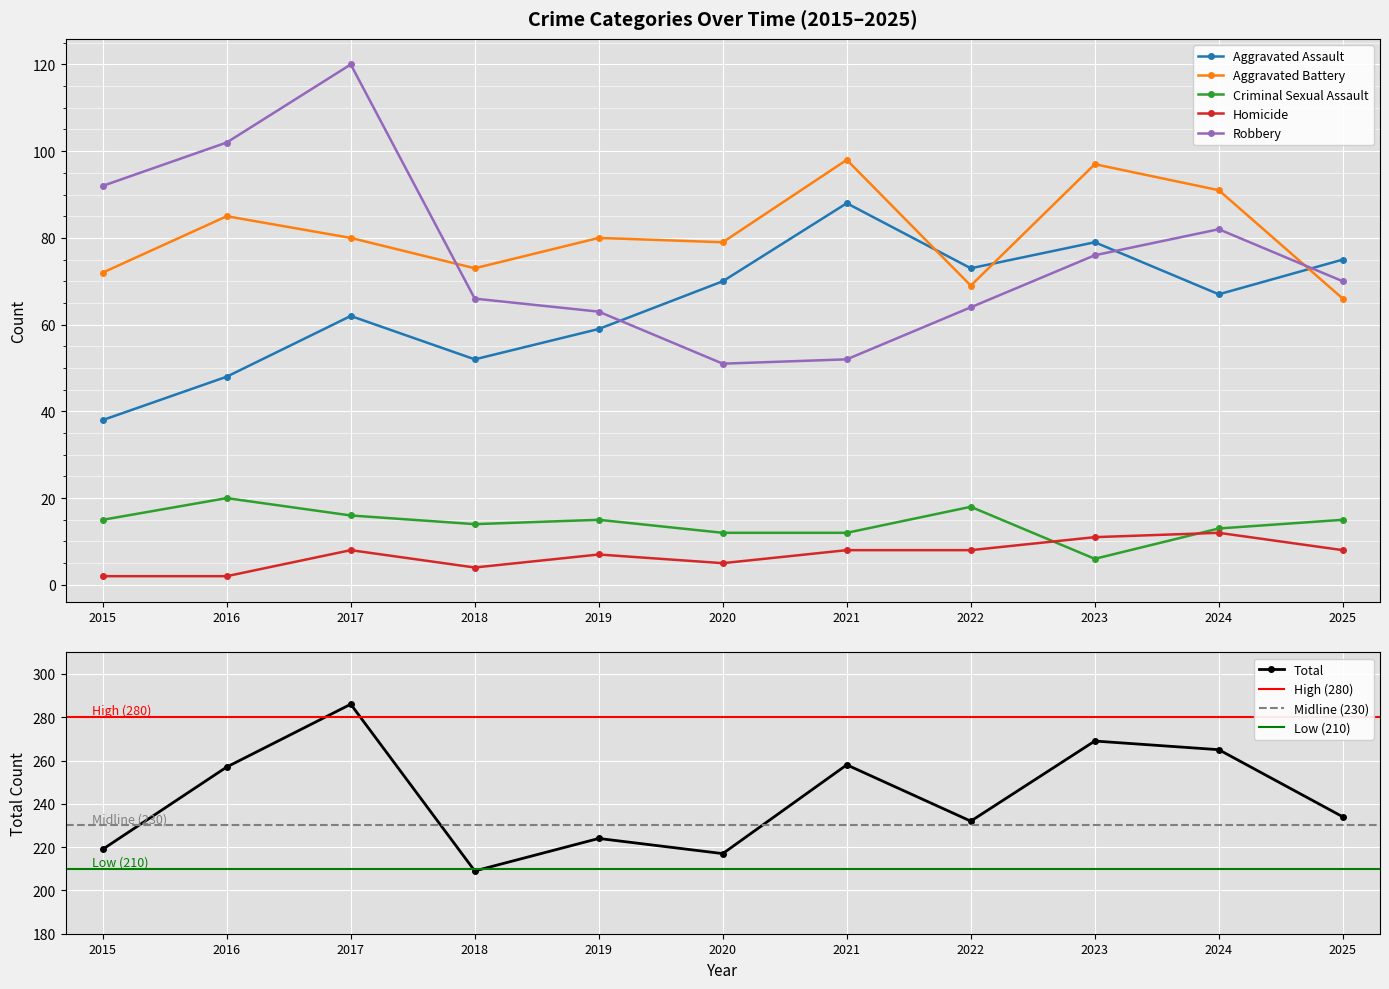

Between 2024 and 2015, which is larger?

2024